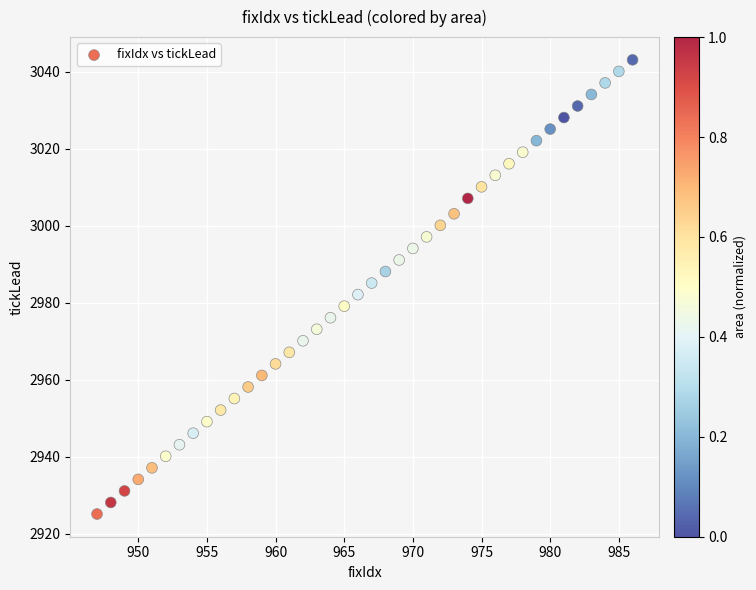

What is the range of Y values (max minus min)?

118.0